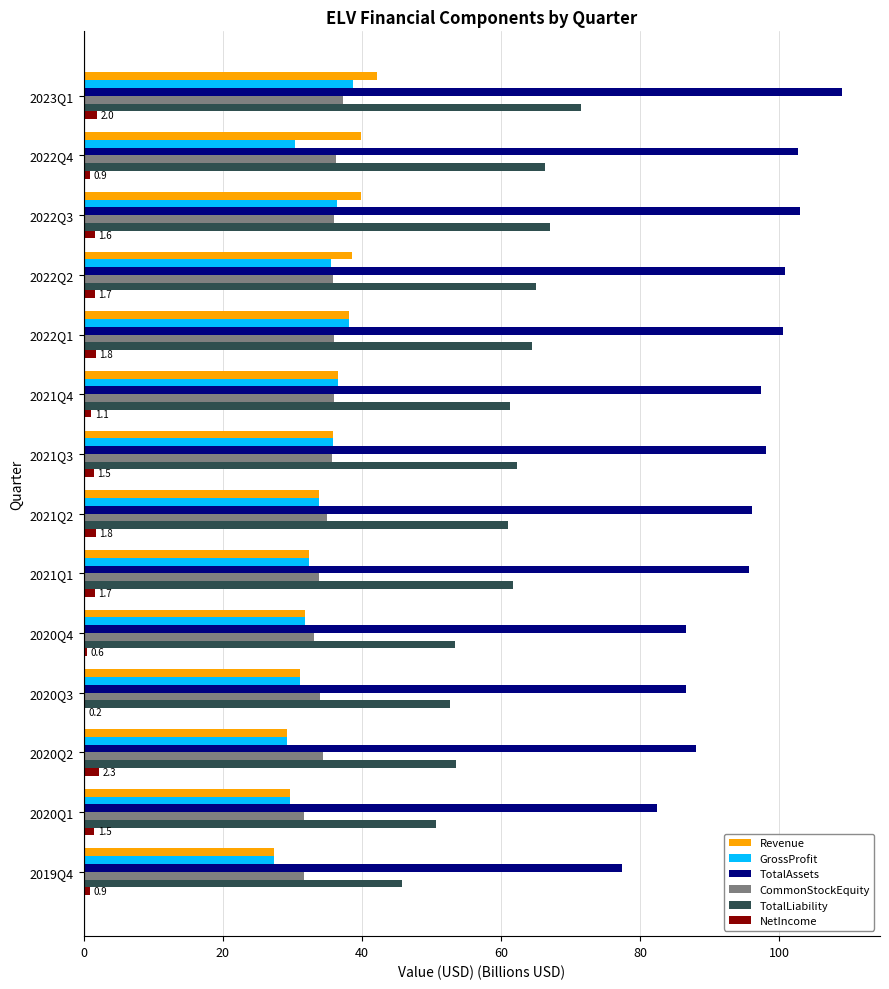

Which series has the largest total across all categories?

TotalAssets